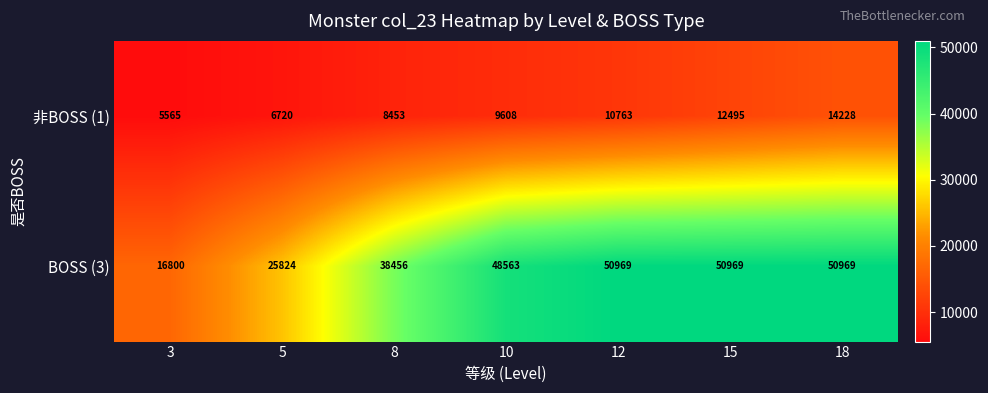

Between 12 and 15, which series saw the biggest shift?

非BOSS (1)